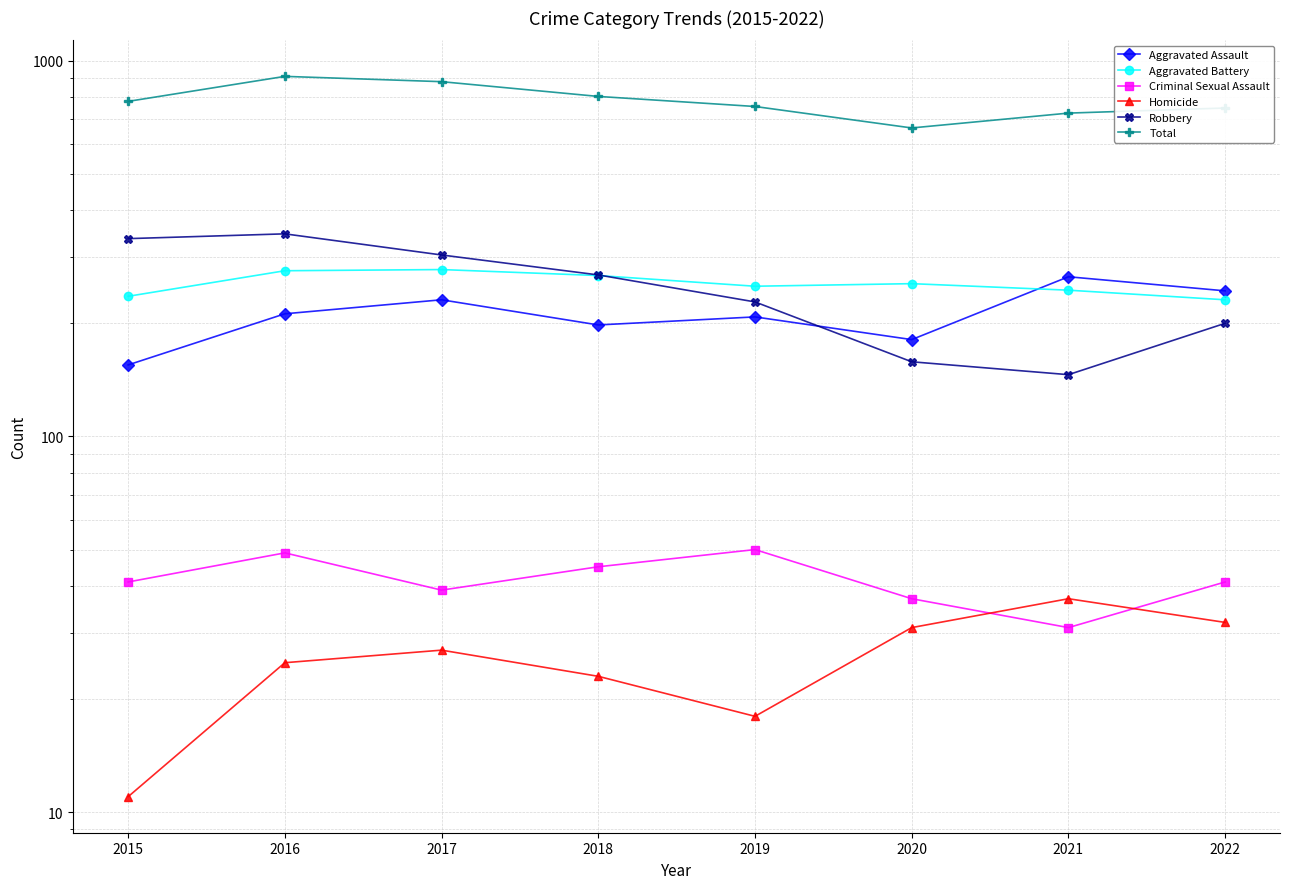

True or false: Homicide and Aggravated Battery cross at least once.

False